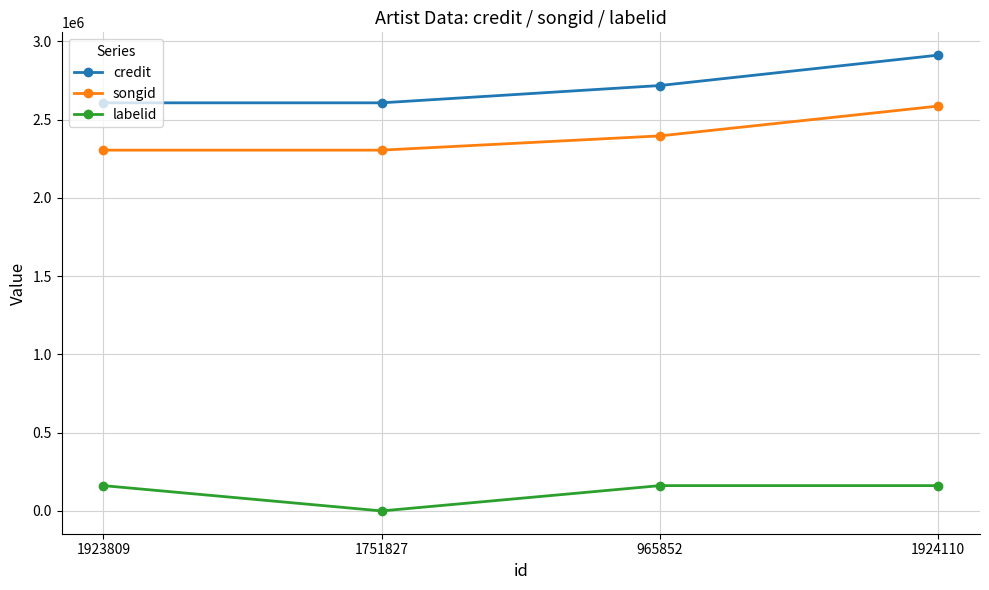

How many series are shown in this chart?

3